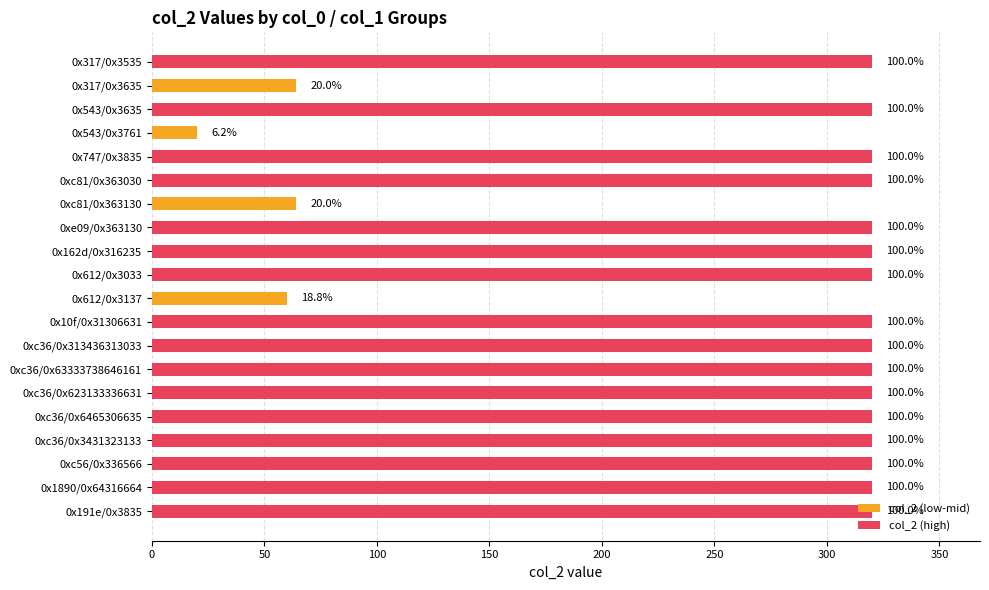

How many bars are there in total?

20